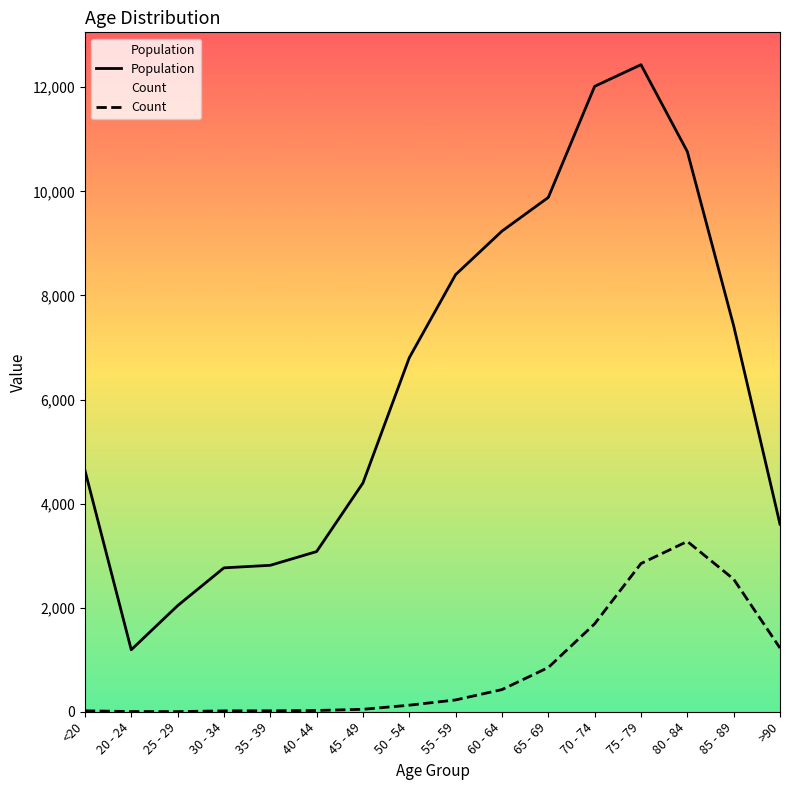

What is the sum of the Population values at 55 - 59 and 40 - 44?

11478